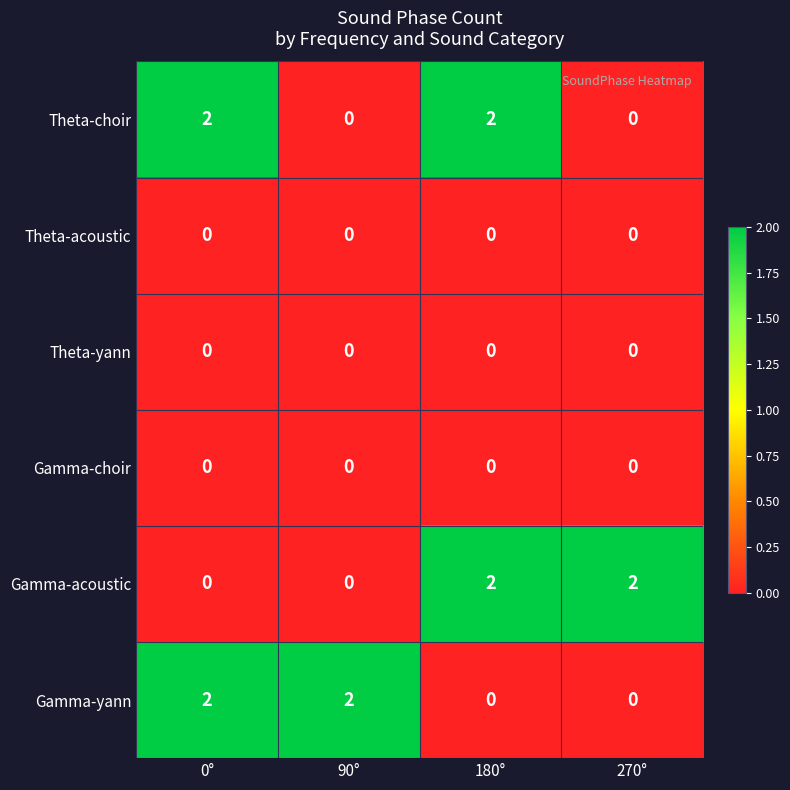

At how many categories does at least one series exceed 1?

4